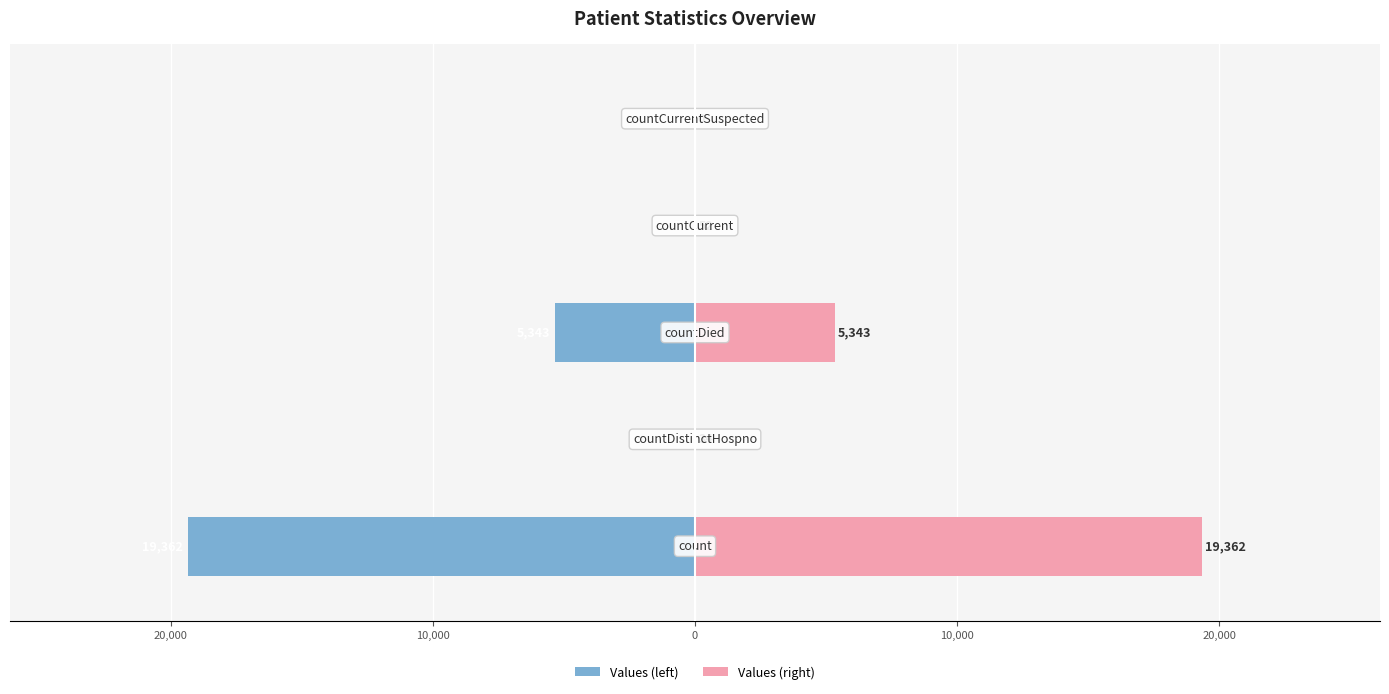

How many groups of bars are there?

5